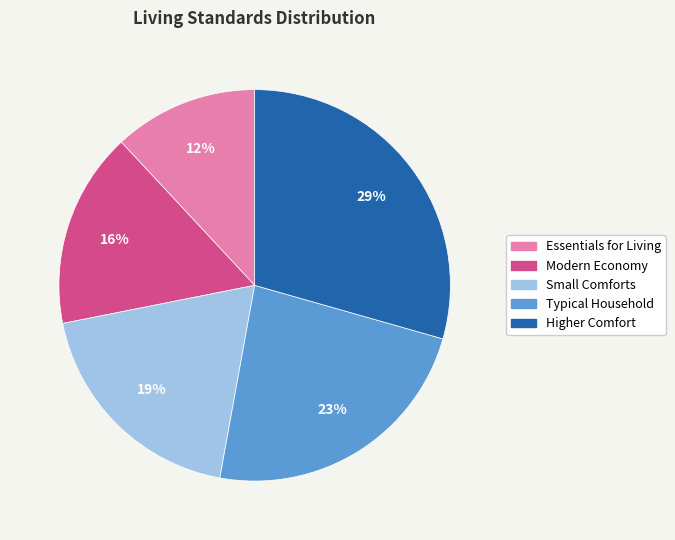

Approximately how many times larger is the value at Typical Household compared to Small Comforts?

1.2